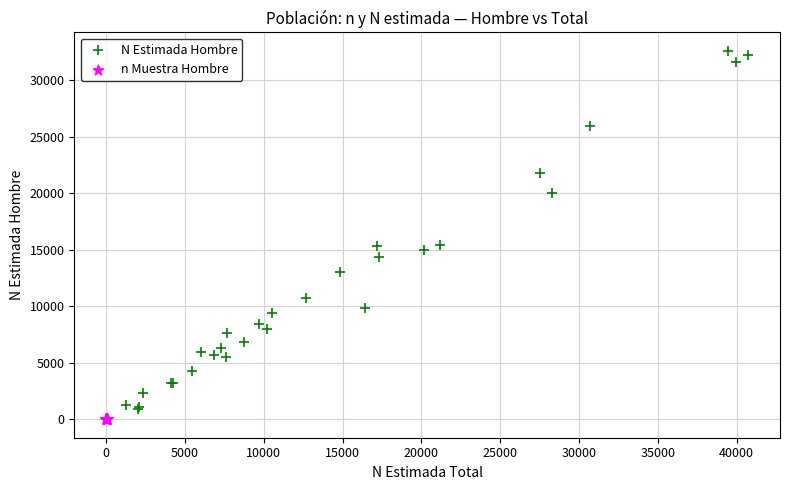

Which series contains the highest Y value?

N Estimada Hombre